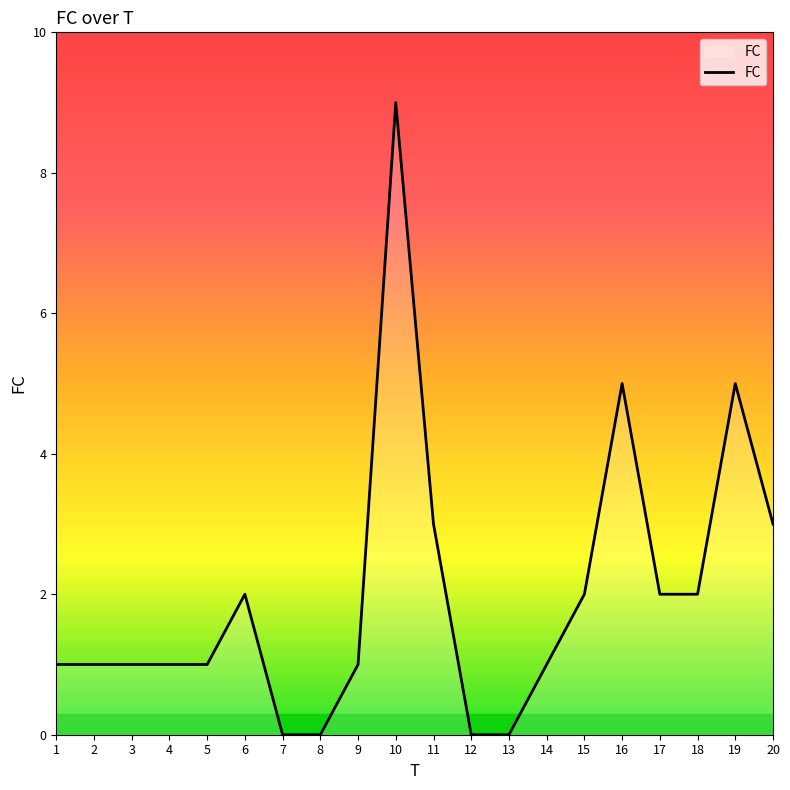

Reading left to right, what are all the values shown in this chart?

1=1	2=1	3=1	4=1	5=1	6=2	7=0	8=0	9=1	10=9	11=3	12=0	13=0	14=1	15=2	16=5	17=2	18=2	19=5	20=3